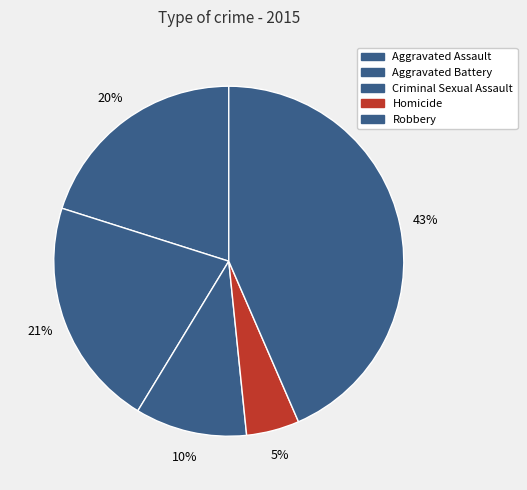

Does Homicide represent more than half of the total?

No